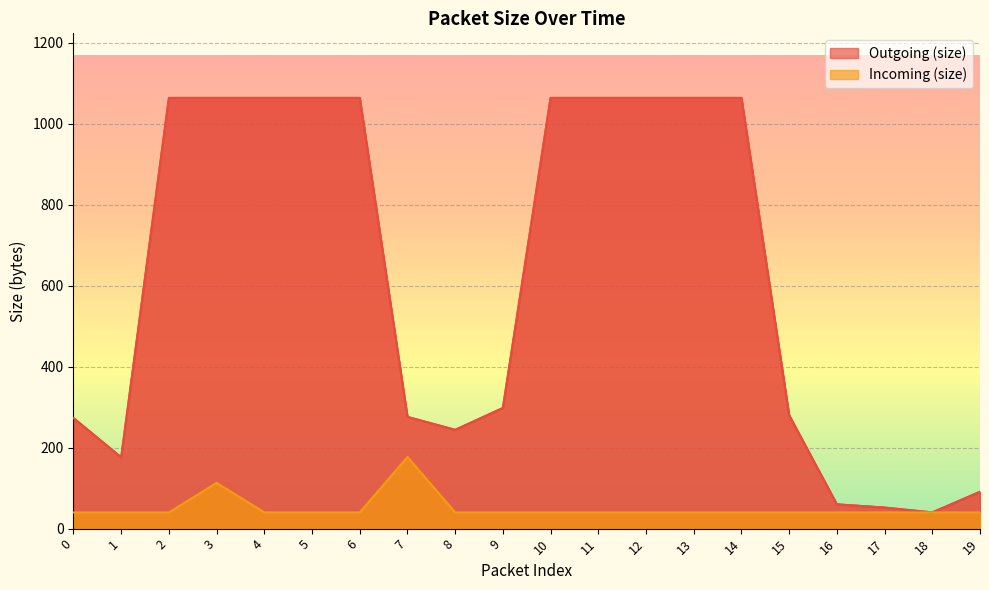

What is the total value across all series at 1?

216